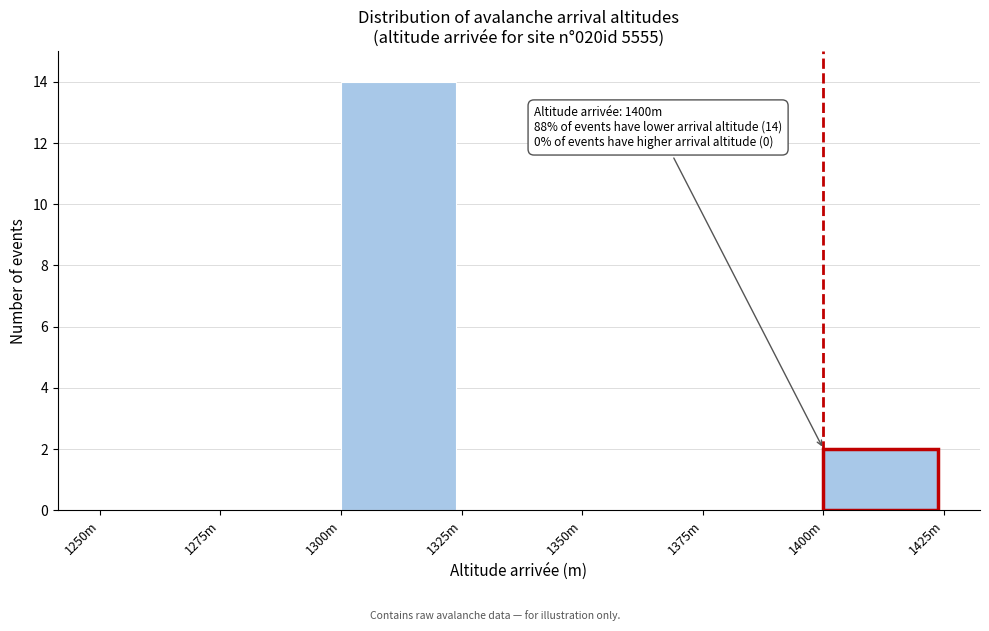

Reading left to right, transcribe all the data shown in this chart.

1250m=0	1275m=0	1300m=14	1325m=0	1350m=0	1375m=0	1400m=2